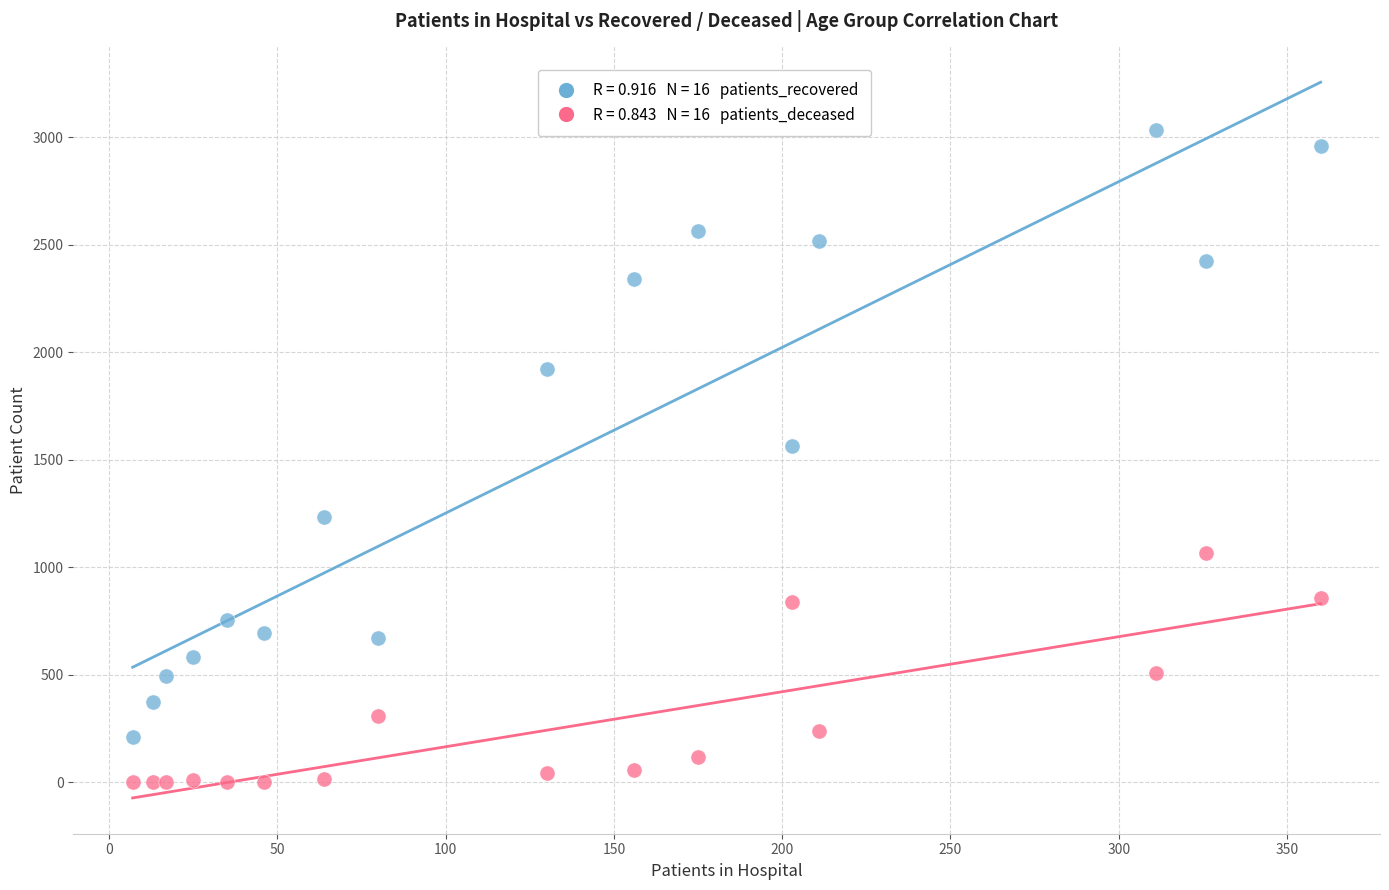

Across all data points, what is the range of Y values (max minus min)?

3036